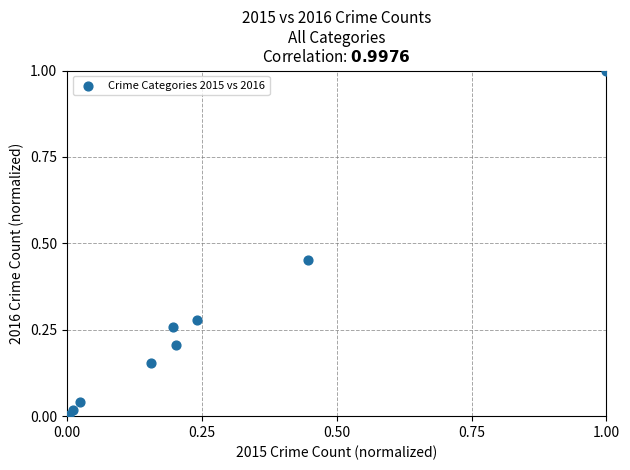

What is the range of Y values (max minus min)?

1.0